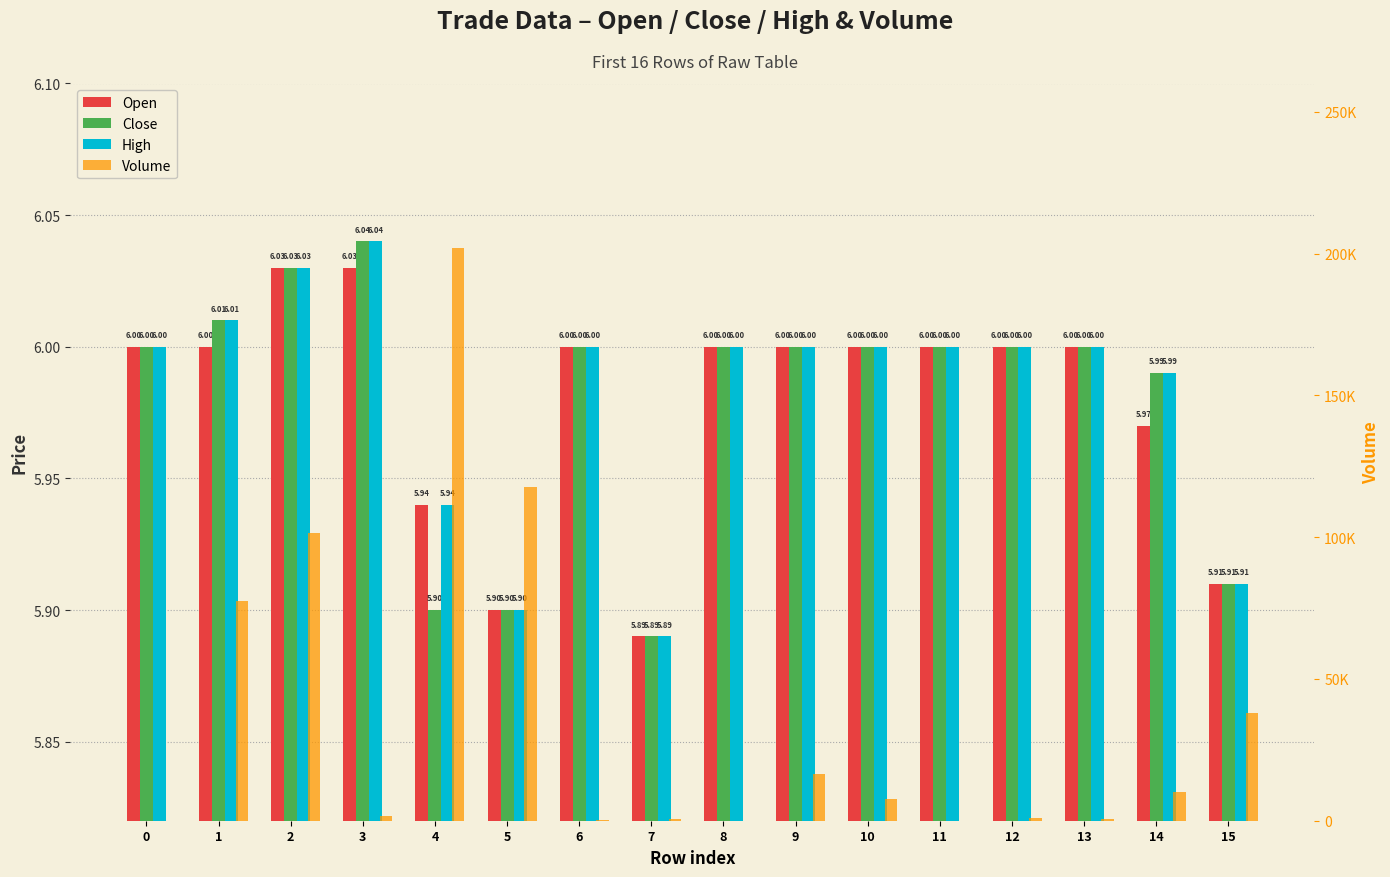

The value of High at 7 is 2.2. True or false?

False